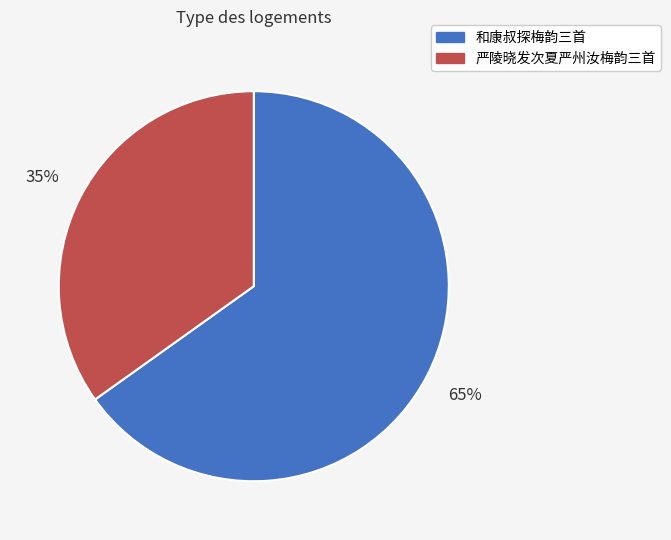

To the nearest percent, what is the difference between the largest and smallest slice percentages?

30%